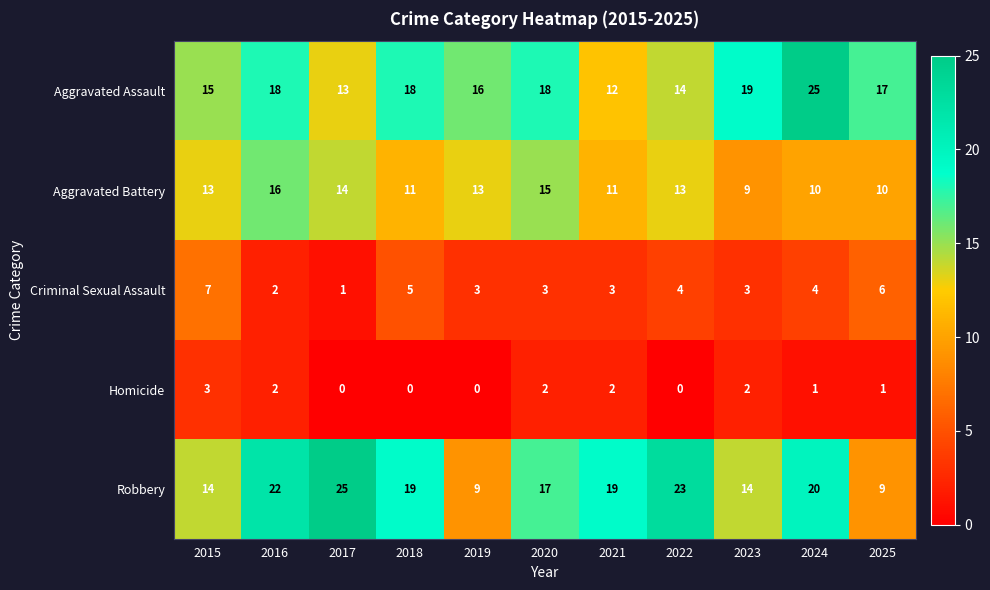

What is the difference between the Robbery values at 2019 and 2022?

14